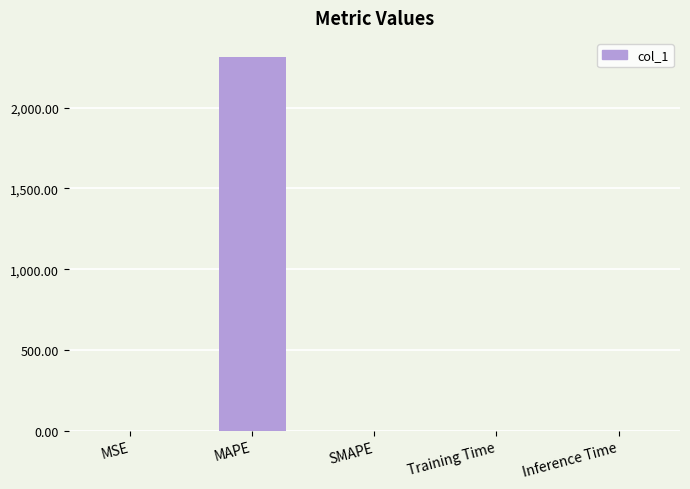

The value at SMAPE is 1466.2. True or false?

False